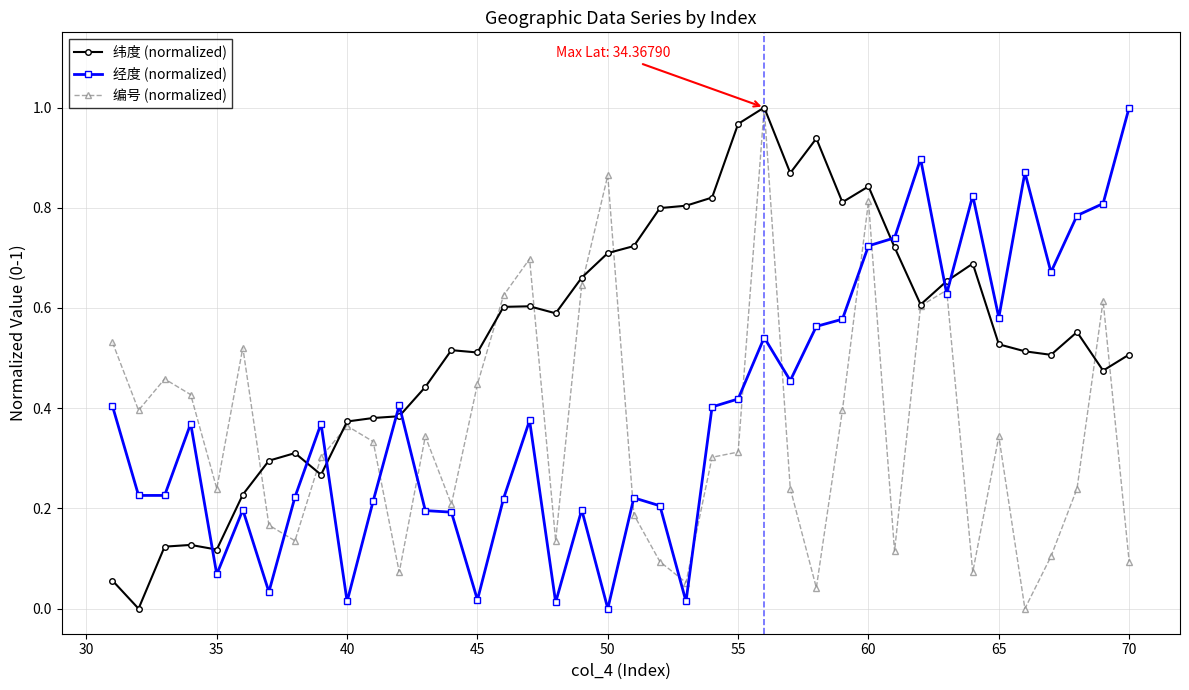

True or false: 编号 (normalized) and 纬度 (normalized) intersect in this chart.

True